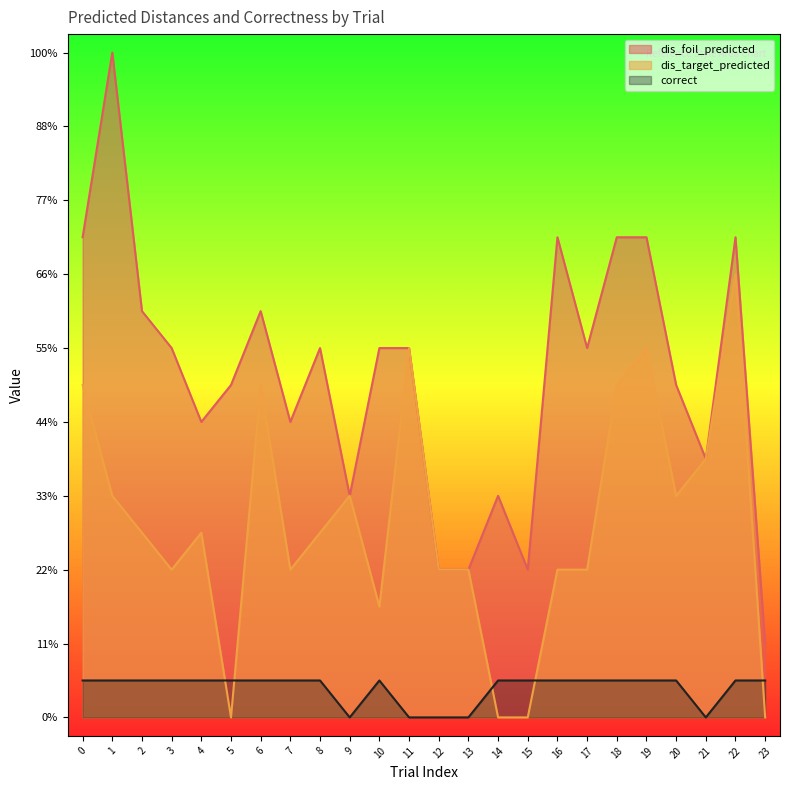

Does the chart display data point markers on the line(s)?

No